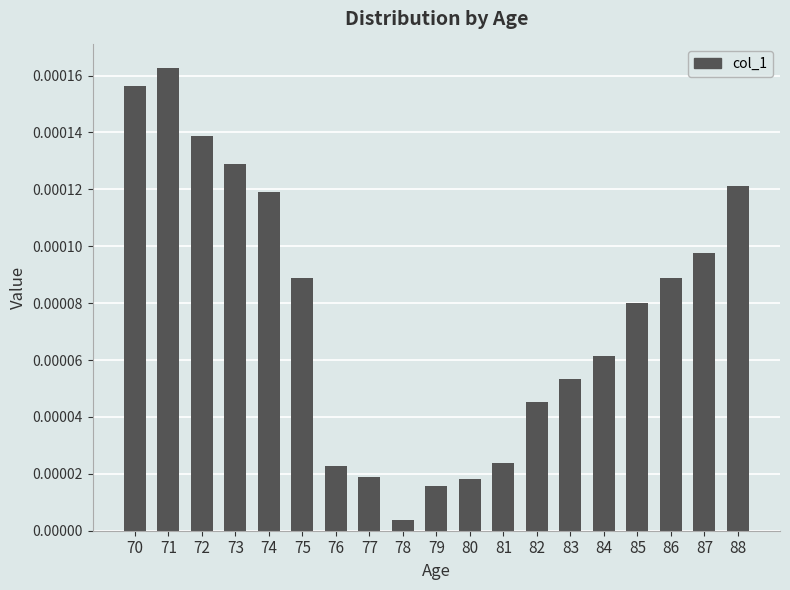

Between 86 and 71, which is larger?

71